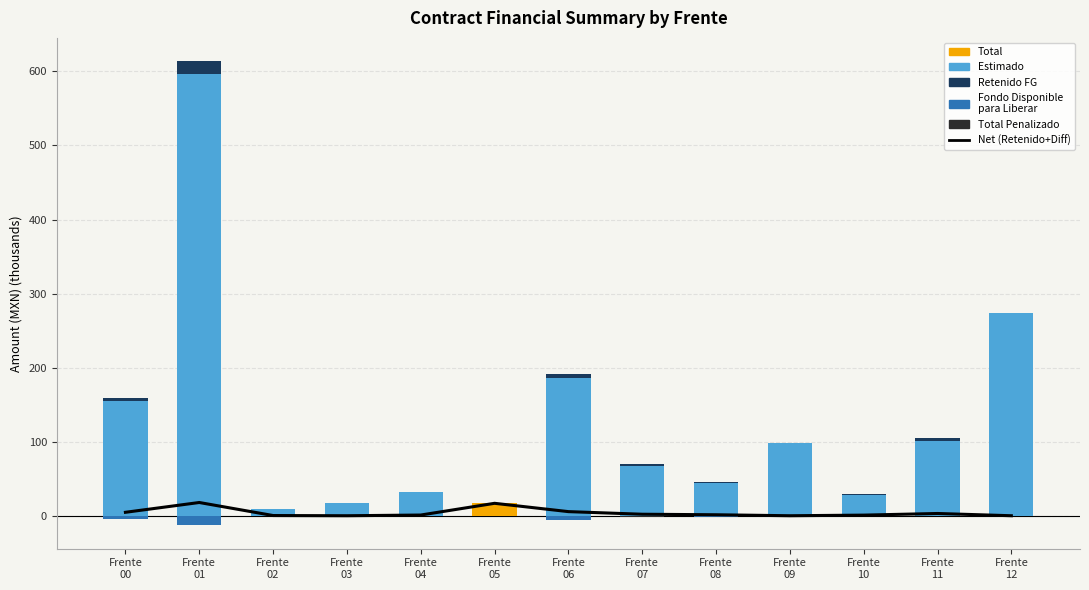

Which category has the highest value in the Total Penalizado series?

Frente
00